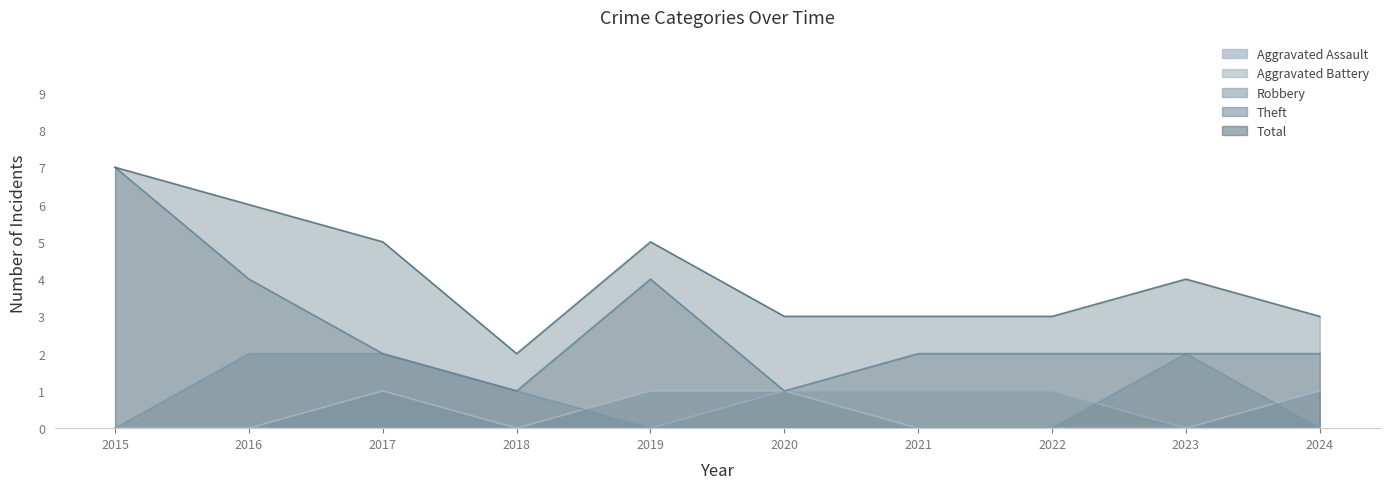

Reading left to right, transcribe all the data shown in this chart.

Aggravated Assault: 2015=0	2016=0	2017=1	2018=0	2019=1	2020=1	2021=0	2022=0	2023=0	2024=1
Aggravated Battery: 2015=0	2016=0	2017=0	2018=0	2019=0	2020=1	2021=1	2022=1	2023=0	2024=0
Robbery: 2015=0	2016=2	2017=2	2018=1	2019=0	2020=0	2021=0	2022=0	2023=2	2024=0
Theft: 2015=7	2016=4	2017=2	2018=1	2019=4	2020=1	2021=2	2022=2	2023=2	2024=2
Total: 2015=7	2016=6	2017=5	2018=2	2019=5	2020=3	2021=3	2022=3	2023=4	2024=3